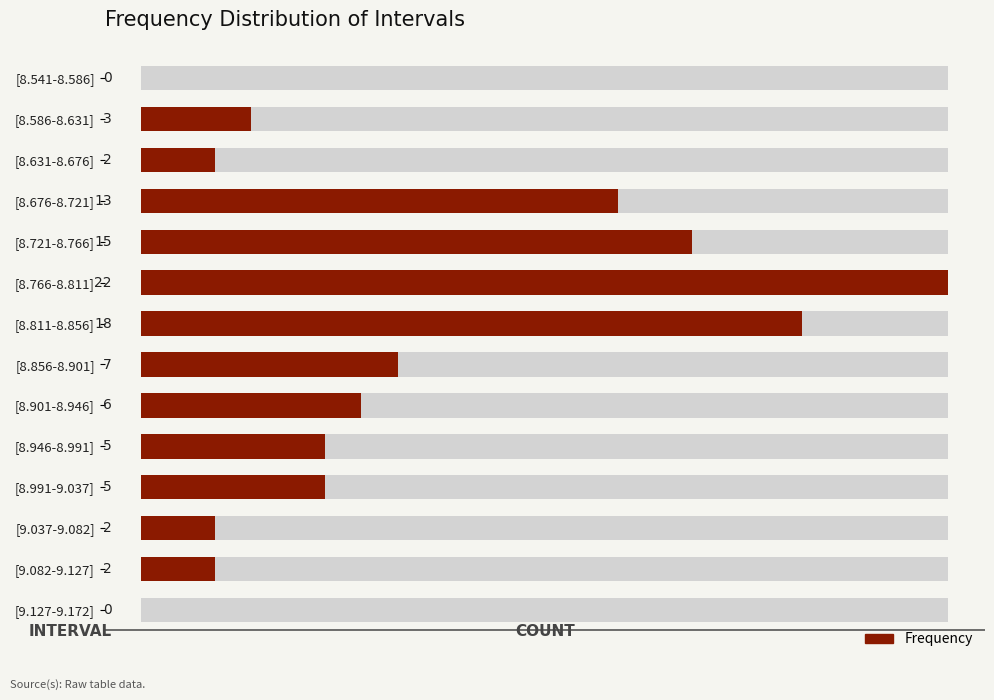

What is the sum of all values?

100